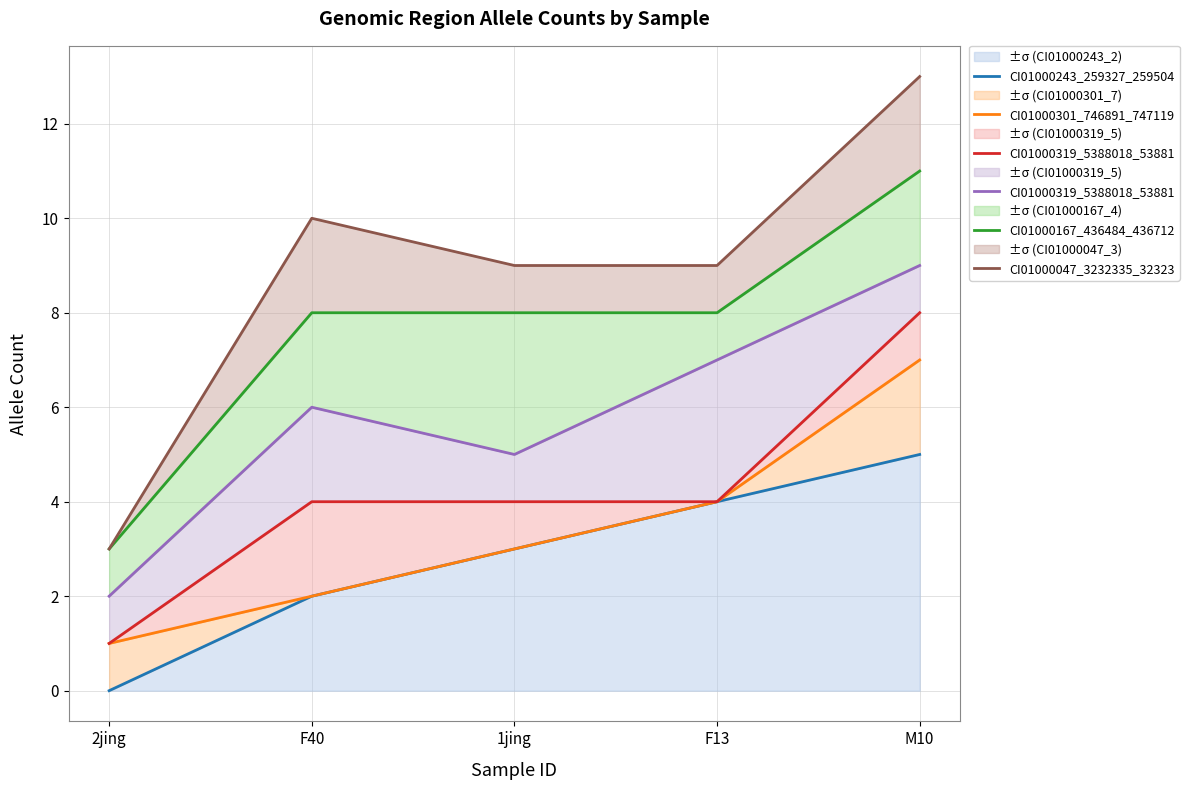

What is the difference between the second highest and second lowest values in the CI01000243_259327_259504 series?

2